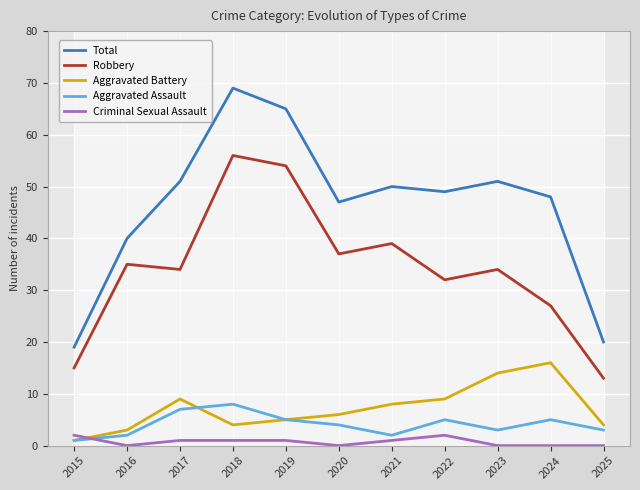

Reading left to right, list all the values displayed in this chart.

Total: 2015=19	2016=40	2017=51	2018=69	2019=65	2020=47	2021=50	2022=49	2023=51	2024=48	2025=20
Robbery: 2015=15	2016=35	2017=34	2018=56	2019=54	2020=37	2021=39	2022=32	2023=34	2024=27	2025=13
Aggravated Battery: 2015=1	2016=3	2017=9	2018=4	2019=5	2020=6	2021=8	2022=9	2023=14	2024=16	2025=4
Aggravated Assault: 2015=1	2016=2	2017=7	2018=8	2019=5	2020=4	2021=2	2022=5	2023=3	2024=5	2025=3
Criminal Sexual Assault: 2015=2	2016=0	2017=1	2018=1	2019=1	2020=0	2021=1	2022=2	2023=0	2024=0	2025=0